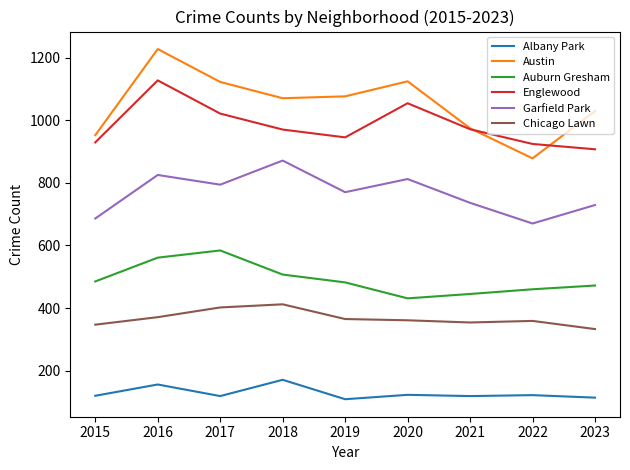

In Austin, how many points are lower than both neighbors (excluding endpoints)?

2